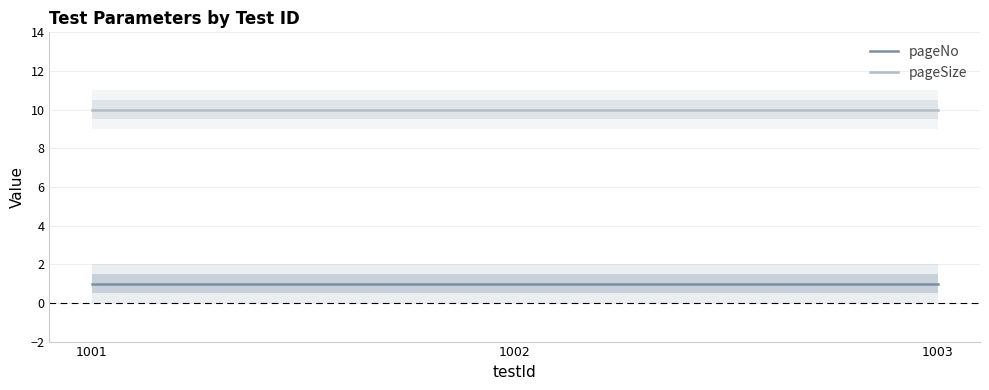

Reading left to right, what are all the values shown in this chart?

pageNo: 1	1	1
pageSize: 10	10	10